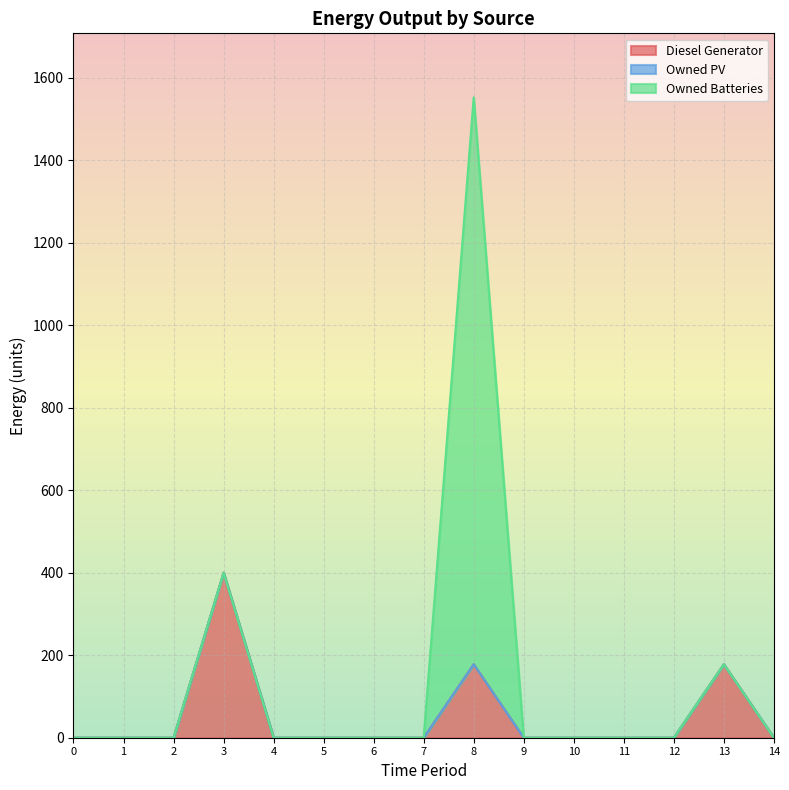

Reading left to right, transcribe all the data shown in this chart.

Diesel Generator: 0=0	1=0	2=0	3=400	4=0	5=0	6=0	7=0	8=178	9=0	10=0	11=0	12=0	13=178	14=0
Owned PV: 0=0	1=0	2=0	3=0	4=0	5=0	6=0	7=0	8=0	9=0	10=0	11=0	12=0	13=0	14=0
Owned Batteries: 0=0	1=0	2=0	3=0	4=0	5=0	6=0	7=0	8=1374	9=0	10=0	11=0	12=0	13=0	14=0